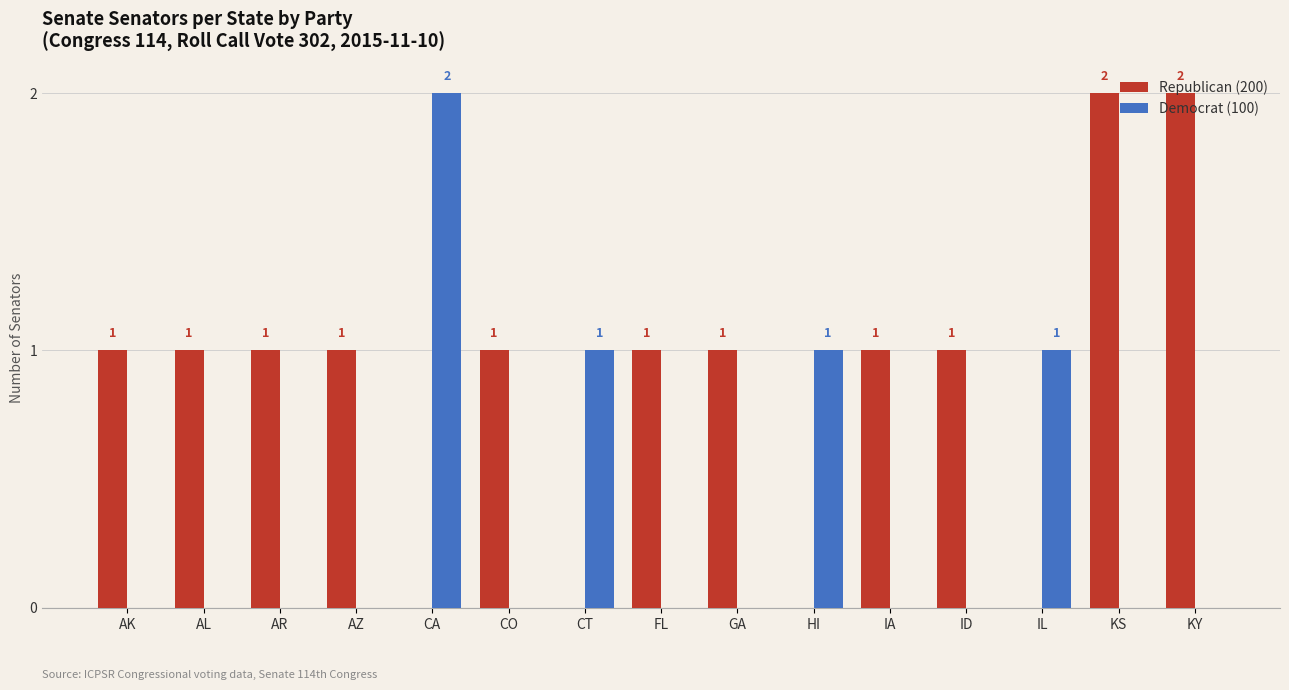

What is the sum of all Democrat (100) values?

5